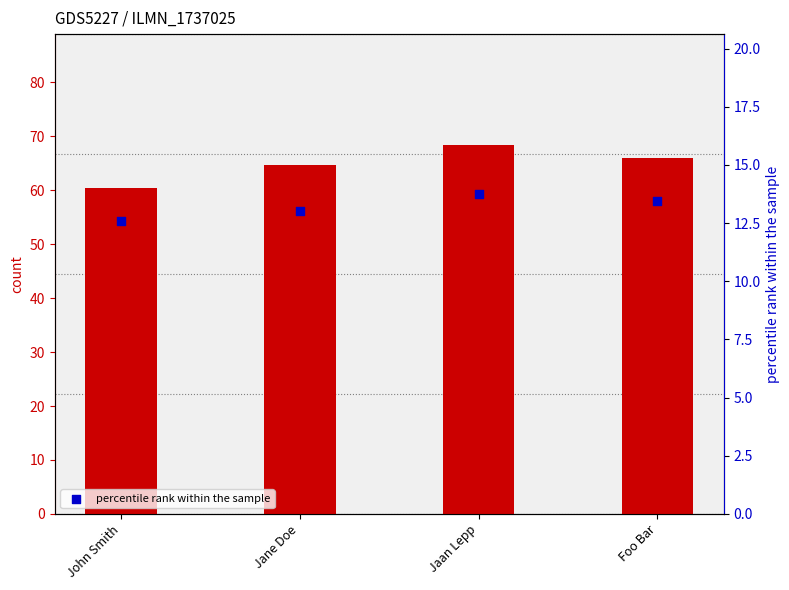

At which category is the sum across all series the highest?

Jaan Lepp